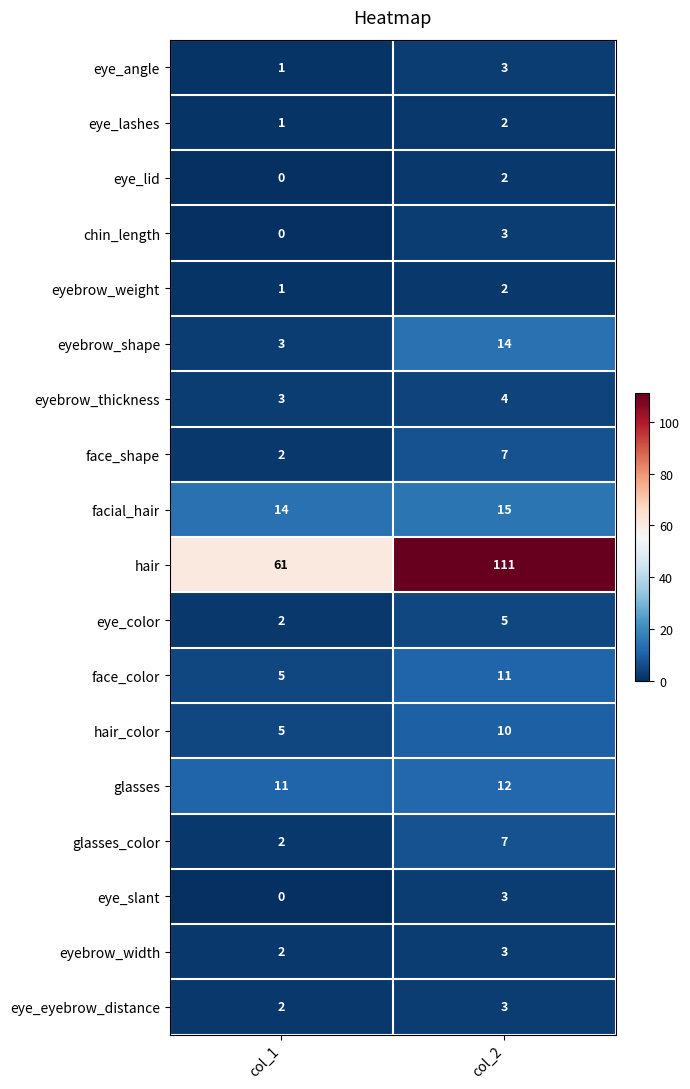

Rank the categories by facial_hair value from highest to lowest.

col_2, col_1